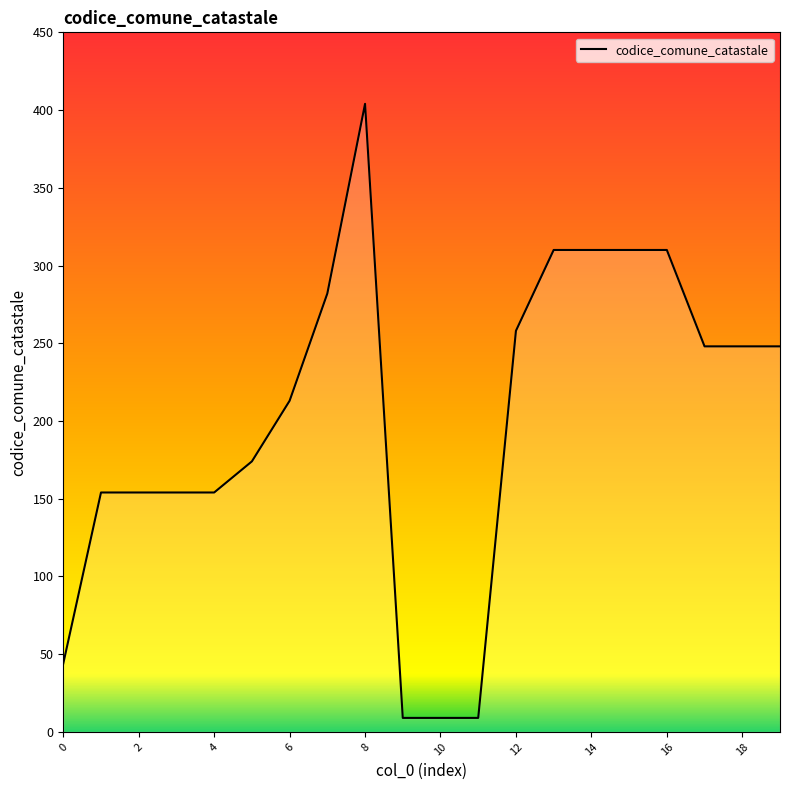

What is the smallest value displayed?

9